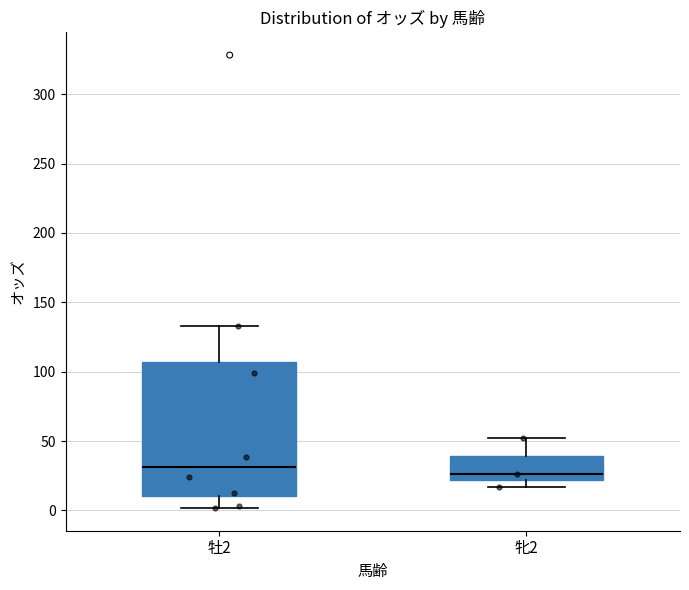

Comparing the boxes themselves (not the whiskers), which one is the tallest?

牡2